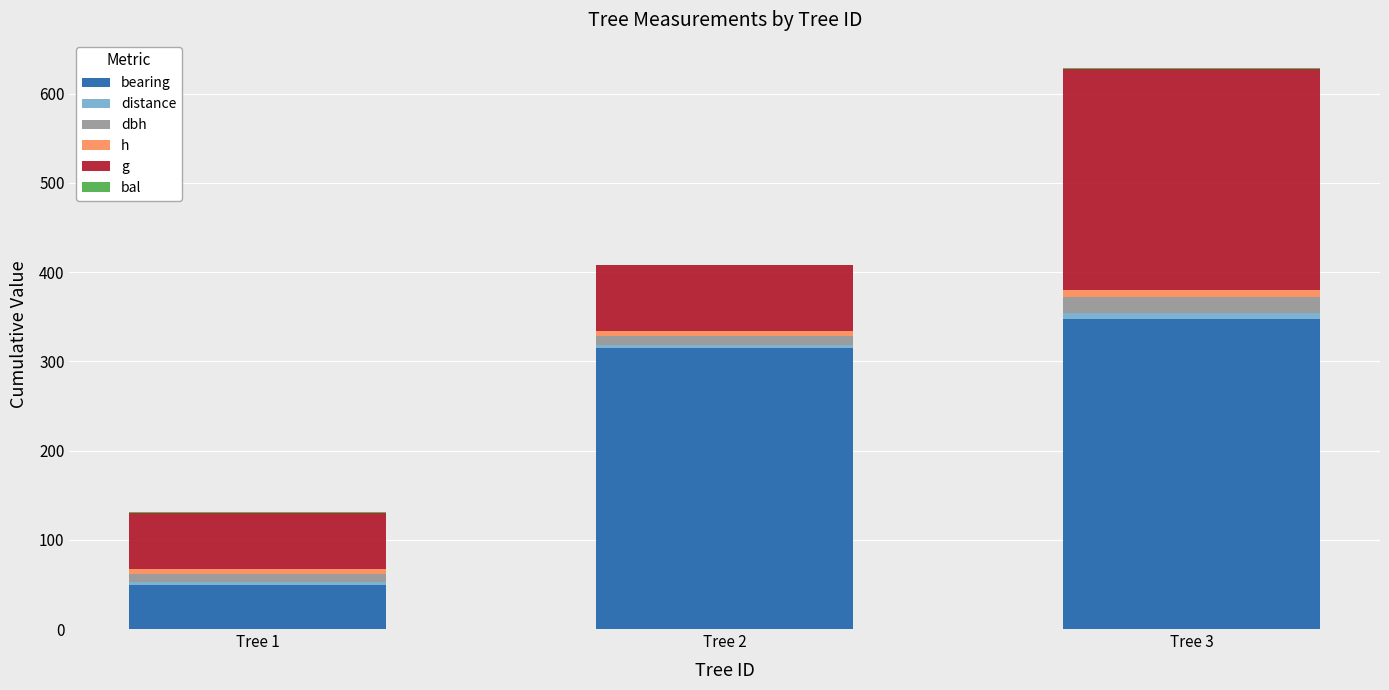

At which category is the sum across all series the highest?

Tree 3